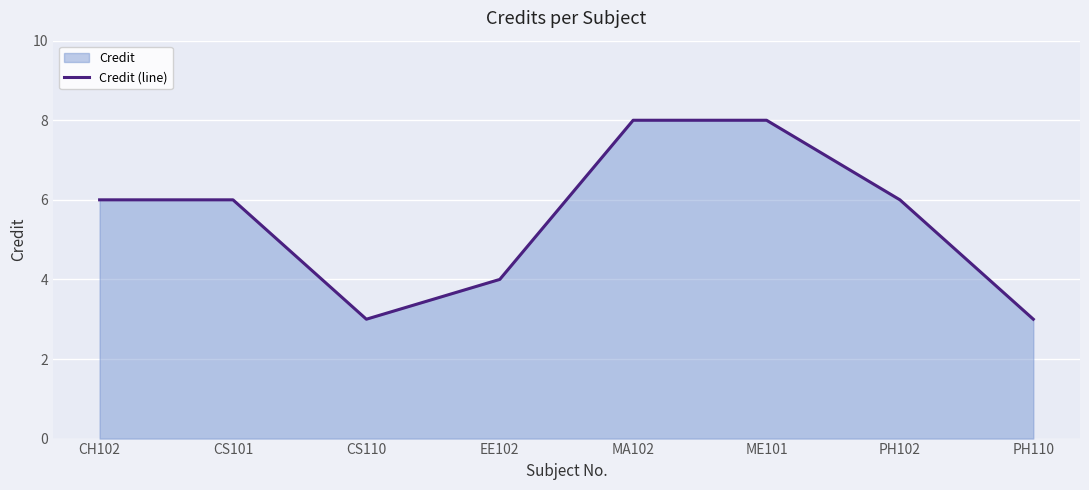

How many series are shown in this chart?

1